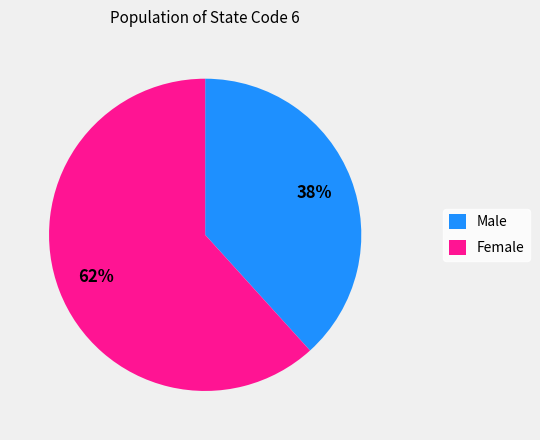

How many segments does this pie chart have?

2